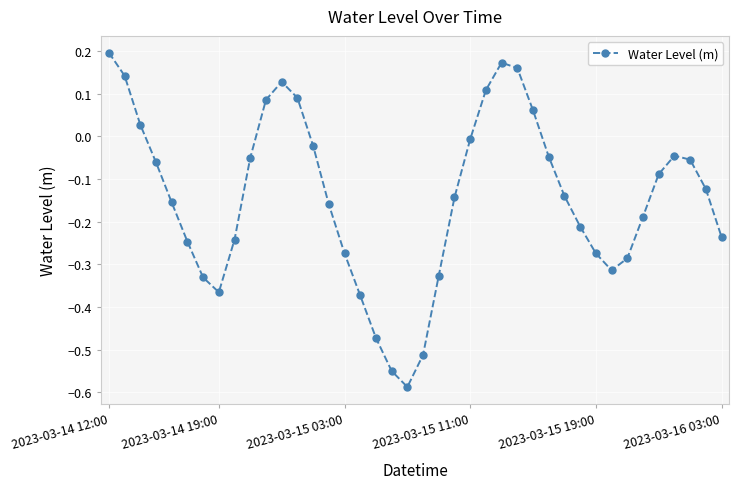

What is the difference between the maximum and second lowest values?

0.7